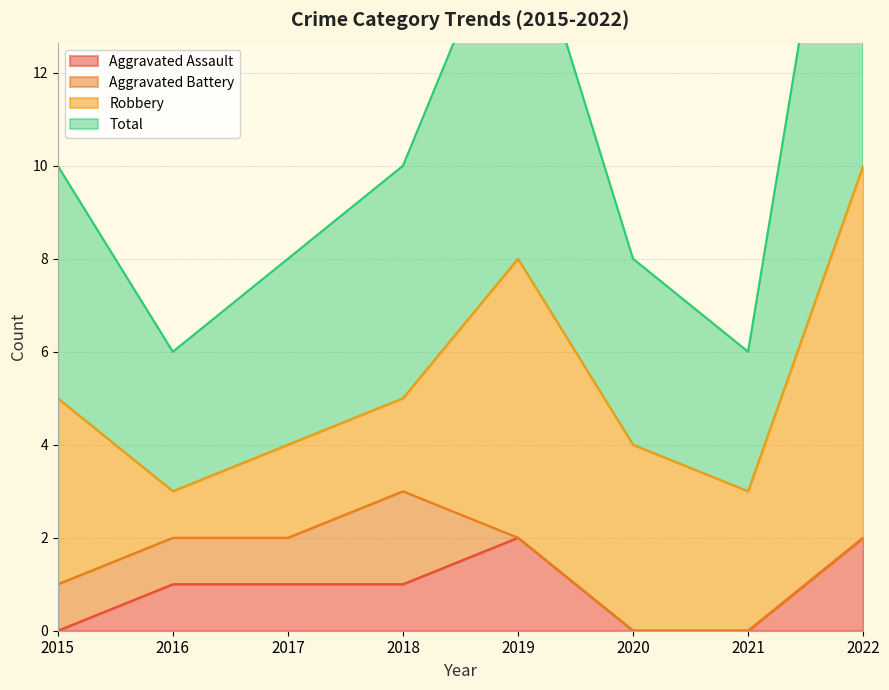

The value of Aggravated Assault at 2020 is -1. True or false?

False